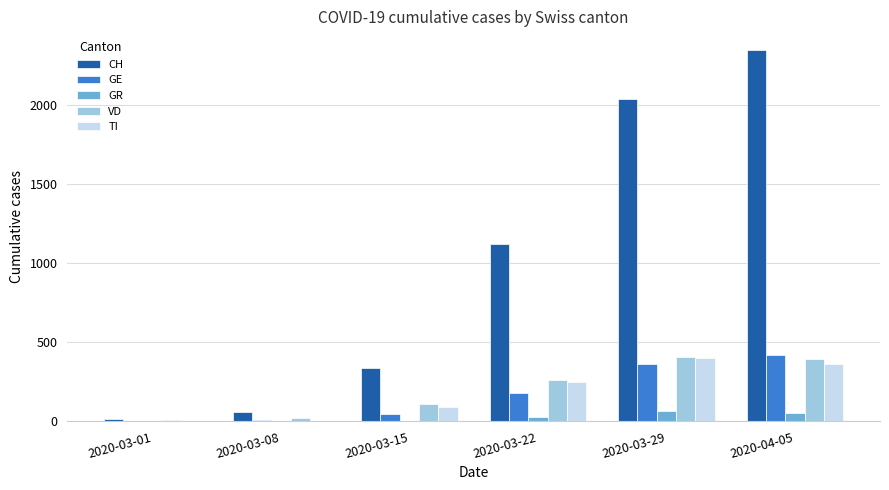

True or false: GE has a value of 75 at 2020-03-29.

False